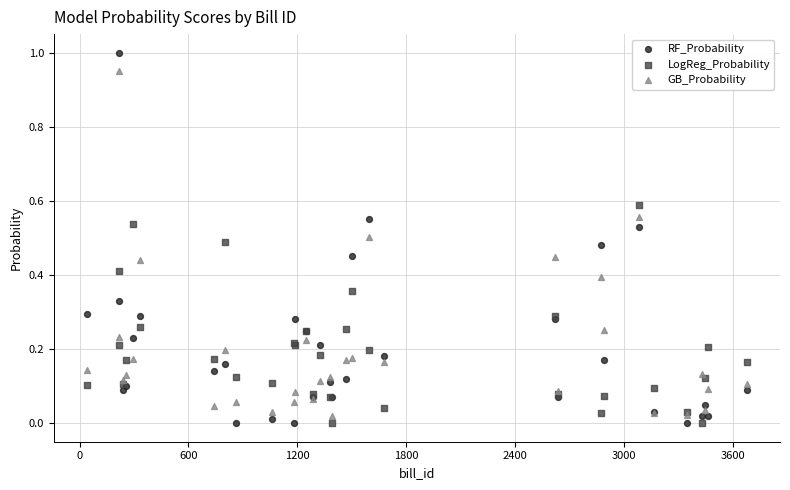

Which series has the widest spread of Y values?

RF_Probability